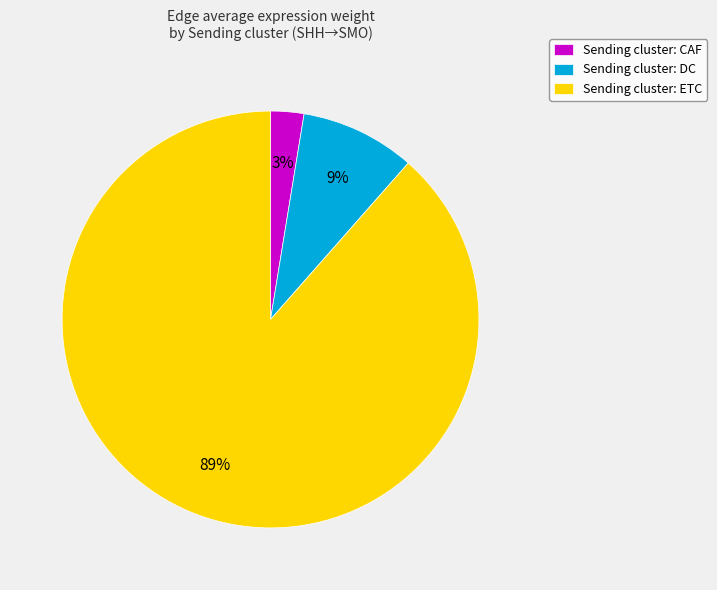

Rank the categories by value from highest to lowest.

Sending cluster: ETC, Sending cluster: DC, Sending cluster: CAF